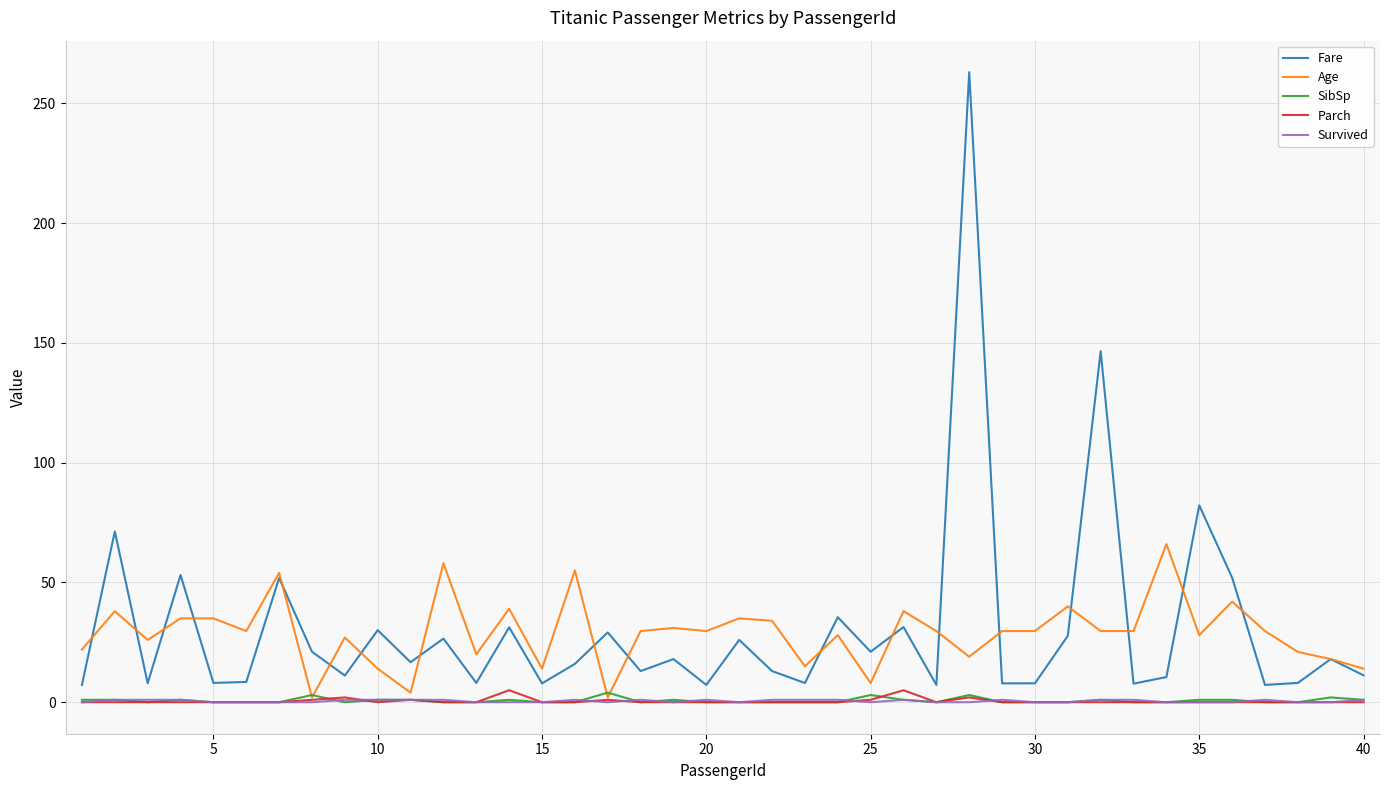

What is the greatest value displayed?

263.0